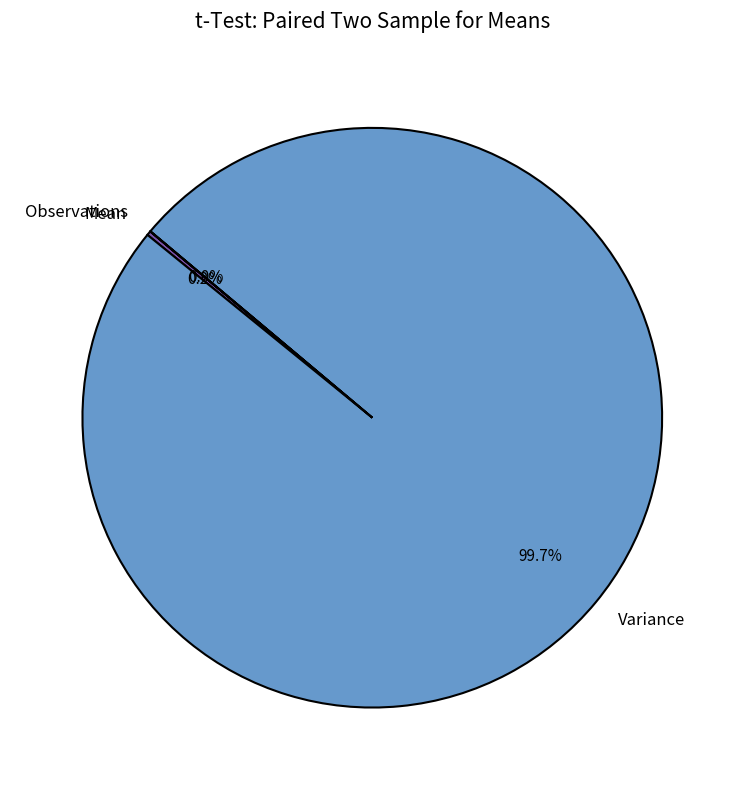

Which slice represents more than half of the pie?

Variance